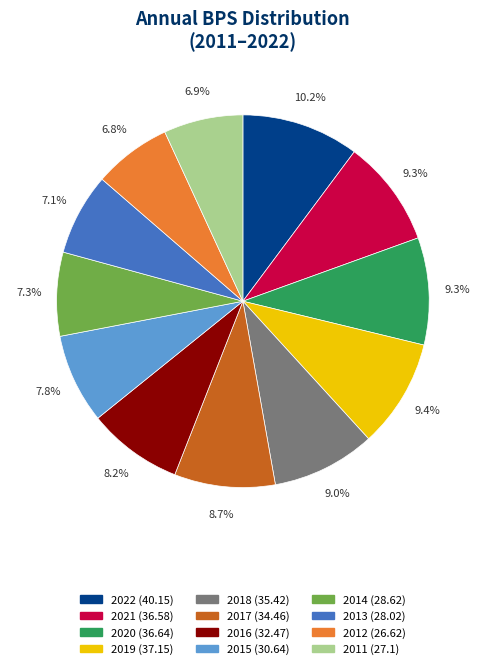

To the nearest percent, what is the difference between the 2017 and 2011 slice percentages?

2%